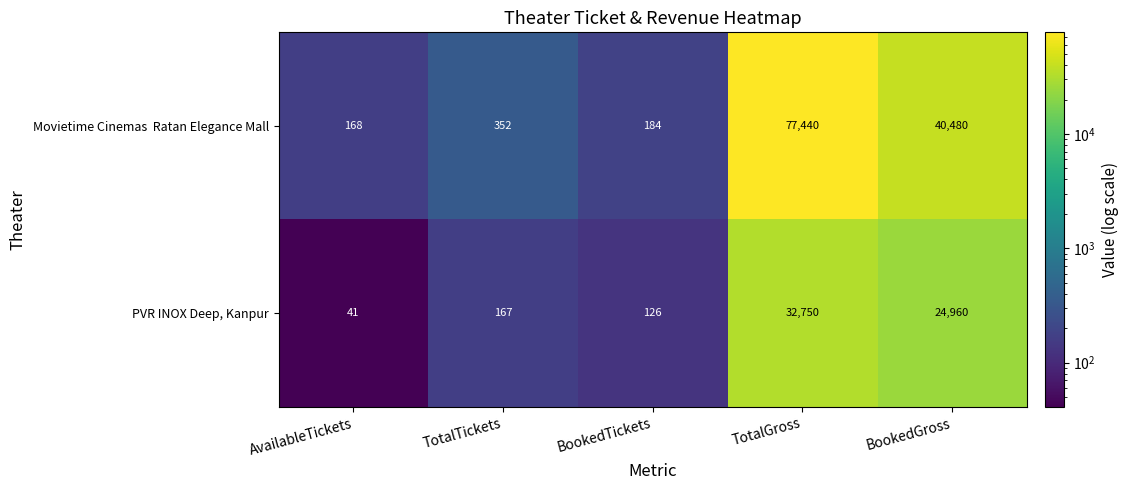

Which category has the lowest value in the PVR INOX Deep, Kanpur series?

AvailableTickets